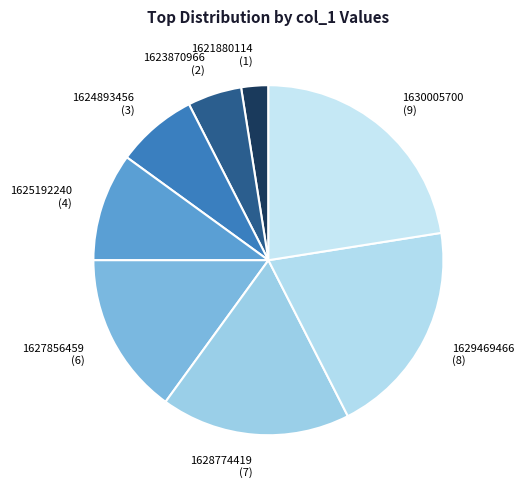

What is the ratio of the value at 1629469466 (8) to the value at 1625192240 (4)?

2.0